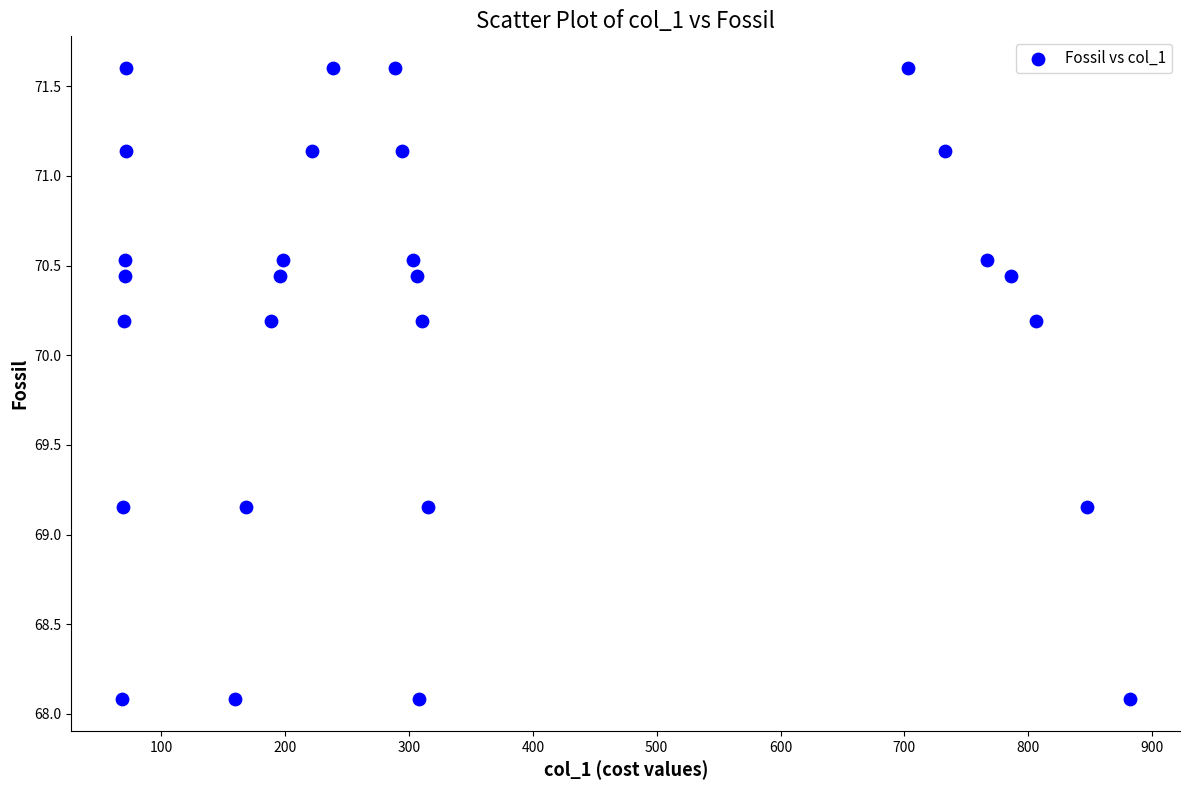

What is the range of Y values (max minus min)?

3.5